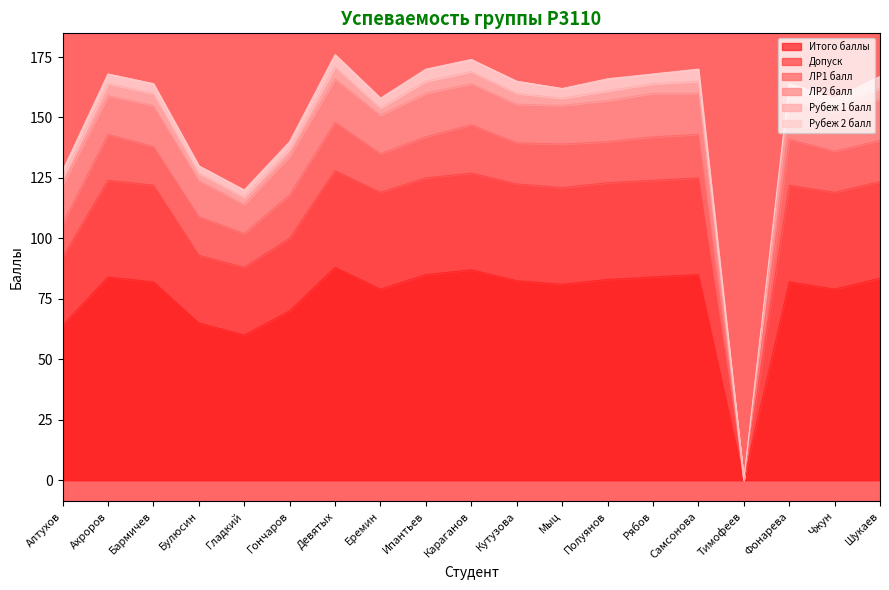

Where is the first local minimum for ЛР1 балл?

Гладкий